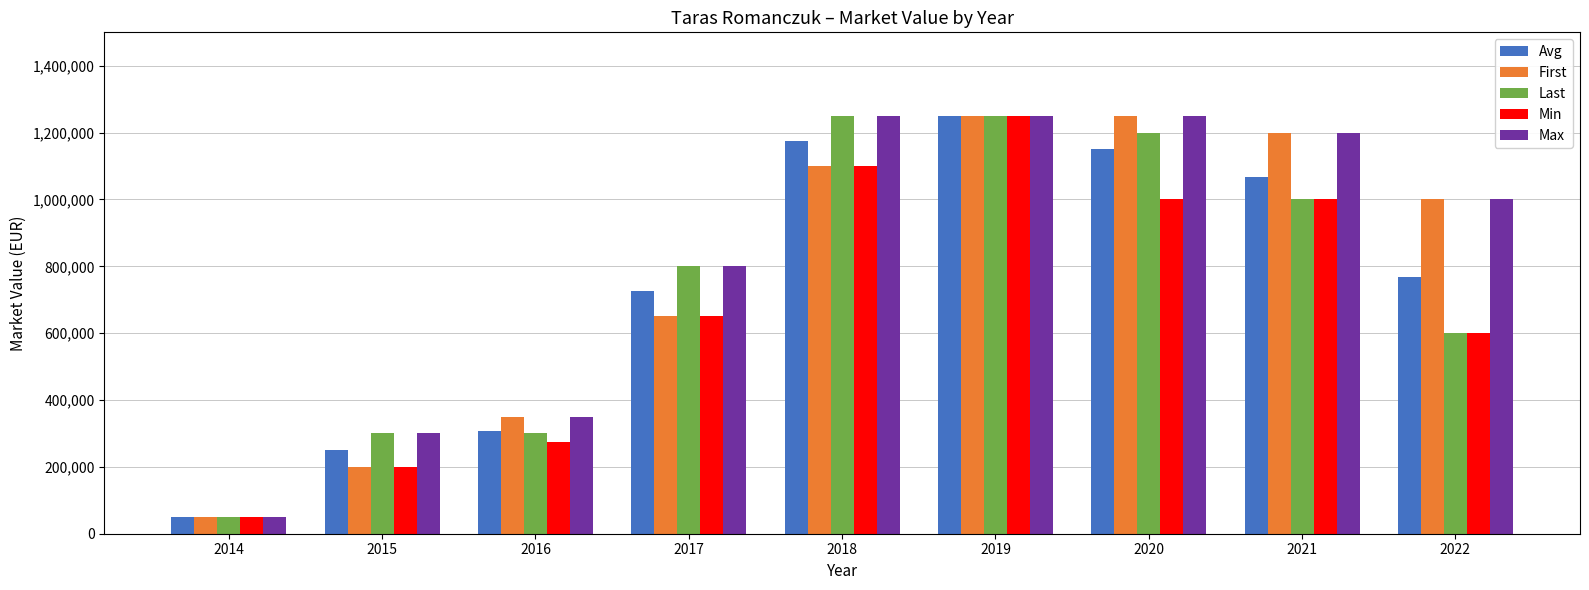

What is the average value of the Min series?

680556